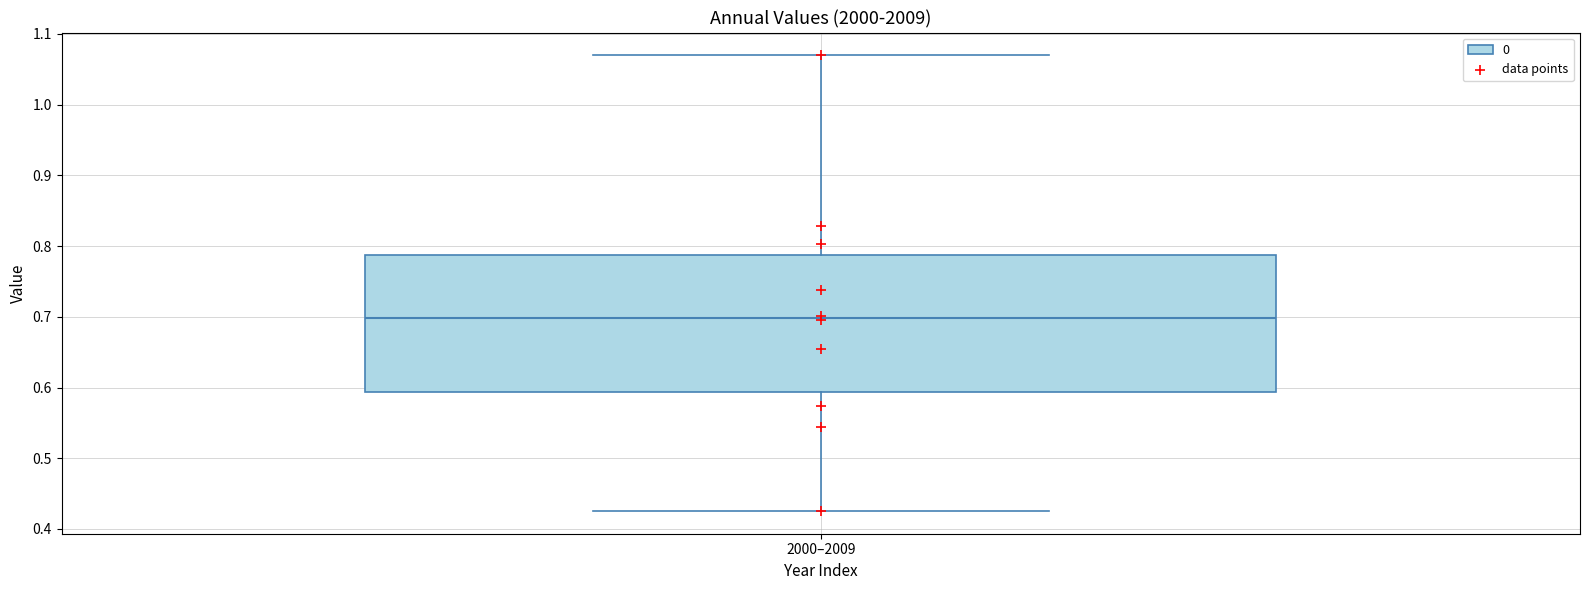

Read this box plot against the y-axis: the position of the median line, the range covered by the box, and the ends of both whiskers. The values are not printed on the chart, so give them approximately, as read against the axis.

median 0.70, box 0.59 to 0.79, whiskers 0.43 to 1.07